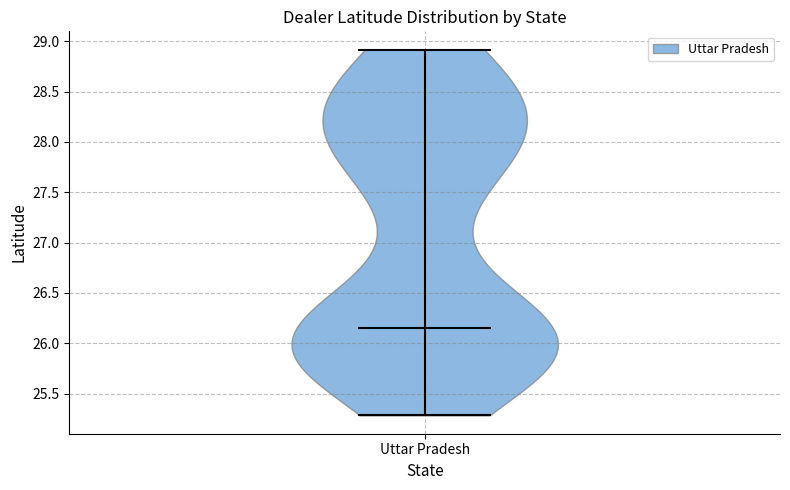

Read this violin plot against the y-axis: where its median line is, and the lowest and highest points the violin reaches. The values are not printed on the chart, so give them approximately, as read against the axis.

median line 26.15, lowest point 25.30, highest point 28.90